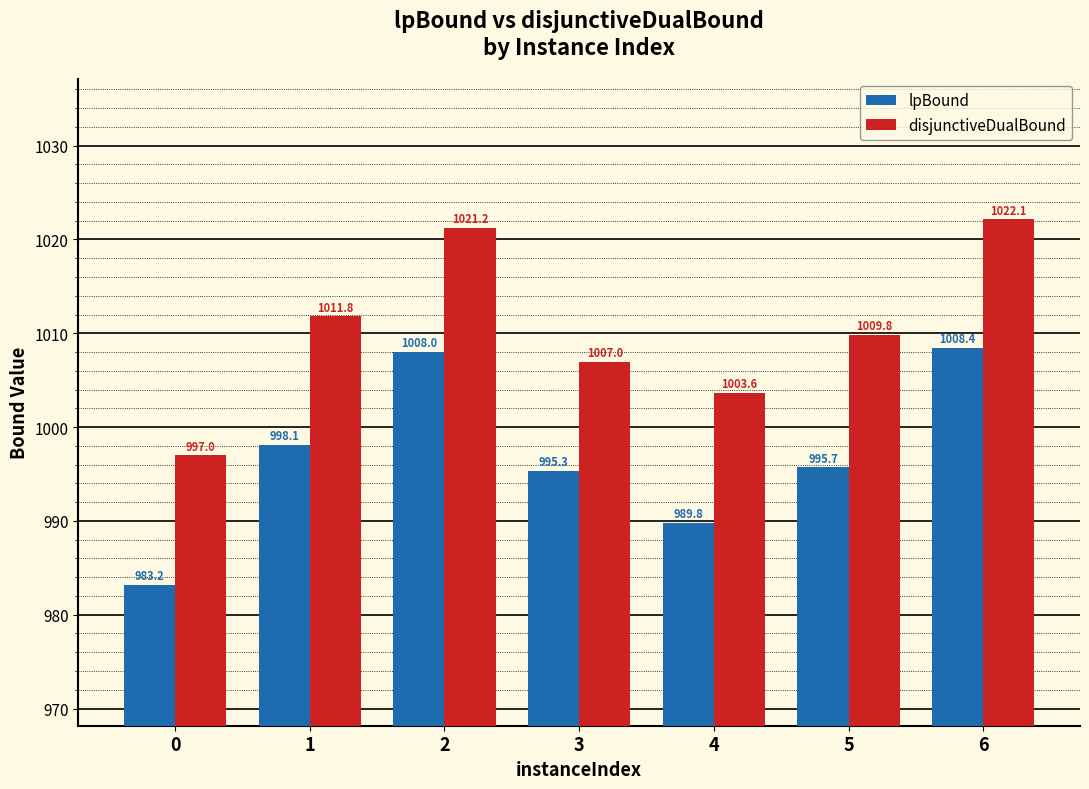

What is the minimum value shown in the chart?

983.2